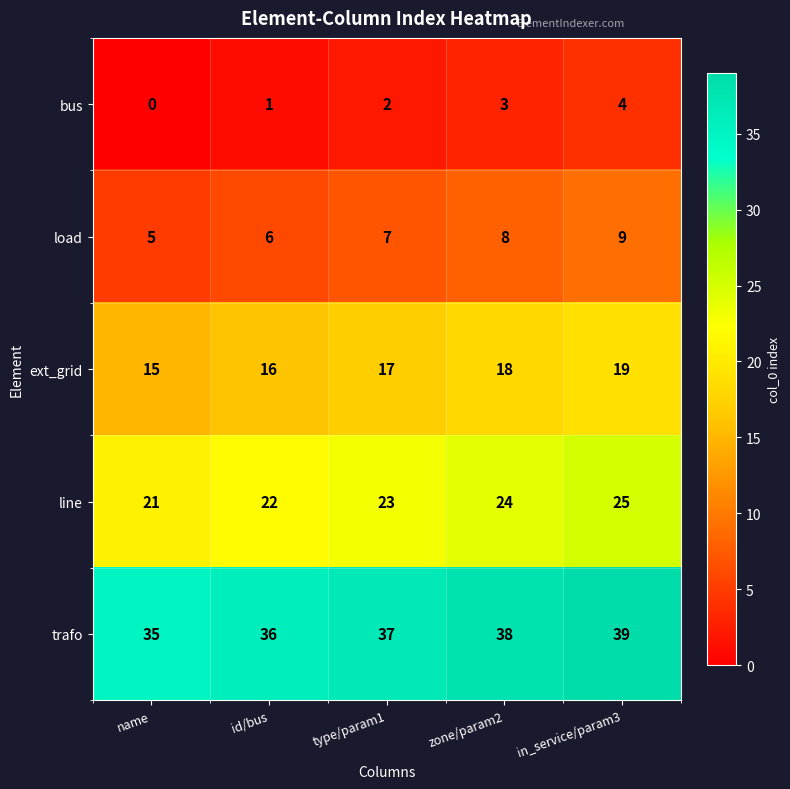

Where is bus nearest to the value 2?

type/param1